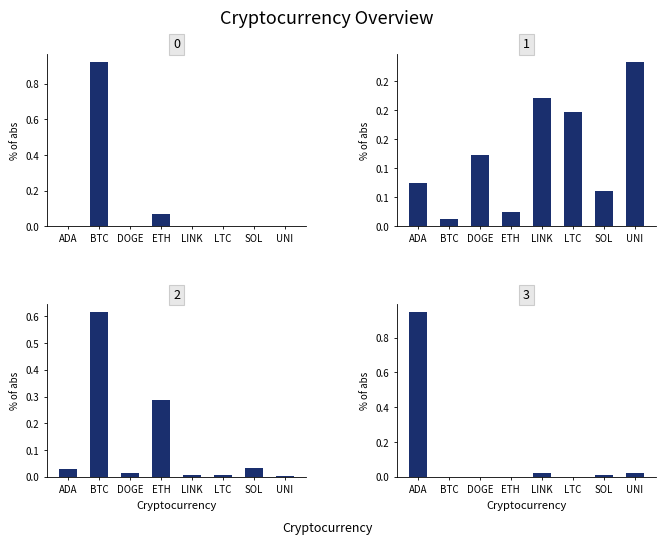

Which series changed the most between BTC and LTC?

current_price